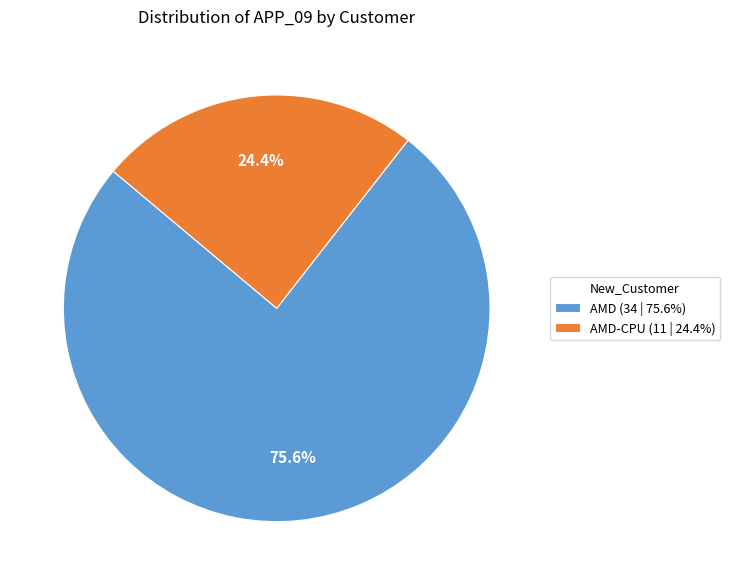

What is the total percentage of AMD-CPU (11 | 24.4%) and AMD (34 | 75.6%)?

100.0%